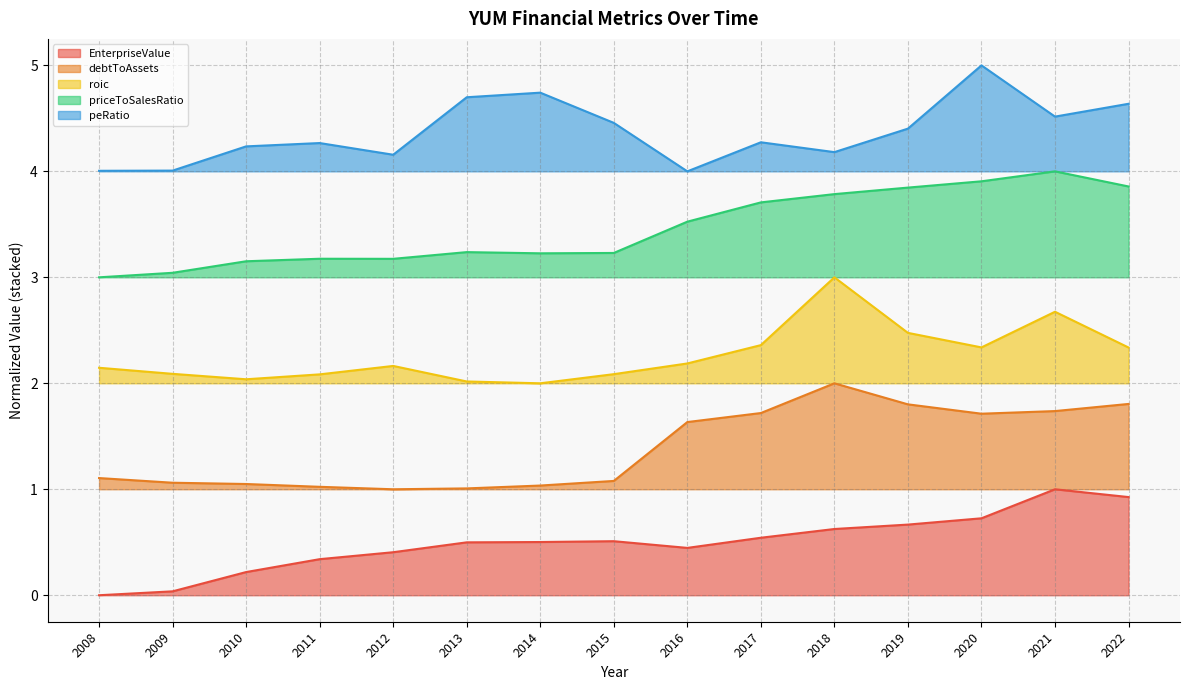

Reading left to right, what are all the values shown in this chart?

EnterpriseValue: 0.0	0.0	0.2	0.3	0.4	0.5	0.5	0.5	0.4	0.5	0.6	0.7	0.7	1.0	0.9
debtToAssets: 1.1	1.1	1.0	1.0	1.0	1.0	1.0	1.1	1.6	1.7	2.0	1.8	1.7	1.7	1.8
roic: 2.1	2.1	2.0	2.1	2.2	2.0	2.0	2.1	2.2	2.4	3.0	2.5	2.3	2.7	2.3
priceToSalesRatio: 3.0	3.0	3.2	3.2	3.2	3.2	3.2	3.2	3.5	3.7	3.8	3.8	3.9	4.0	3.9
peRatio: 4.0	4.0	4.2	4.3	4.2	4.7	4.7	4.5	4.0	4.3	4.2	4.4	5.0	4.5	4.6